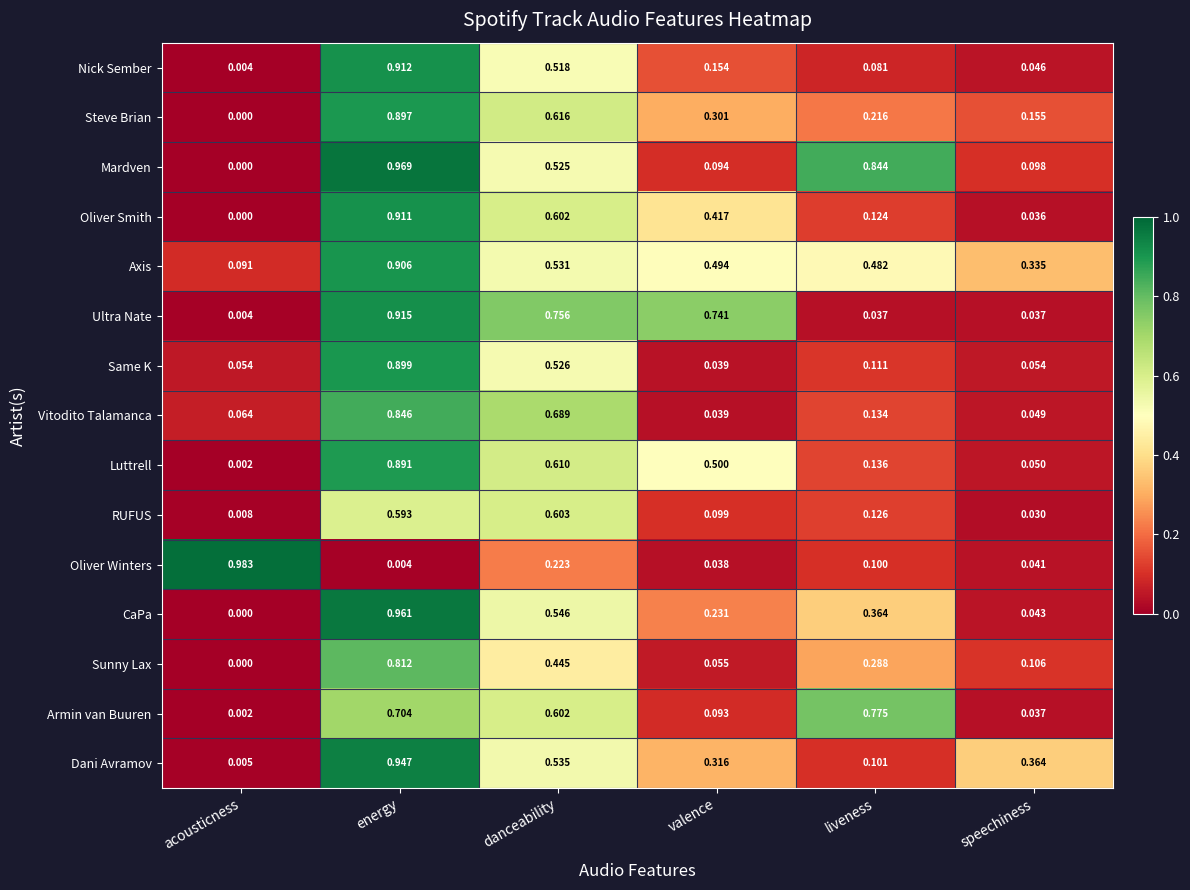

List the series in order of their peak value, highest first.

Oliver Winters, Mardven, CaPa, Dani Avramov, Ultra Nate, Nick Sember, Oliver Smith, Axis, Same K, Steve Brian, Luttrell, Vitodito Talamanca, Sunny Lax, Armin van Buuren, RUFUS